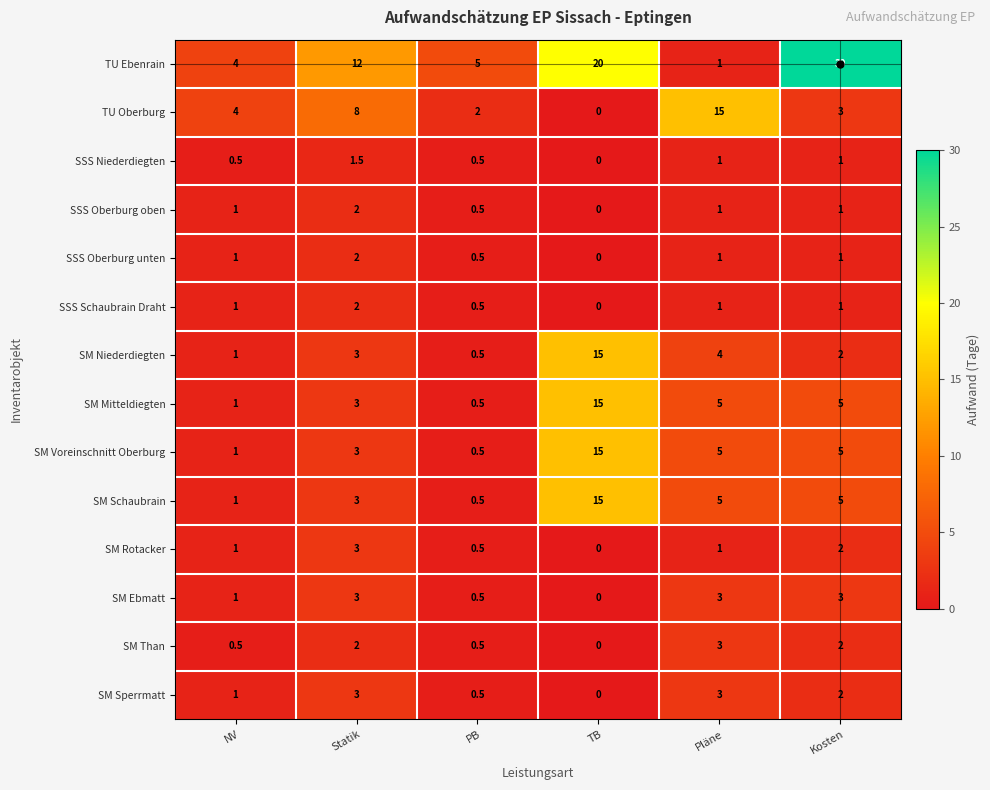

Is it true that SSS Schaubrain Draht equals 0.6 at Statik?

False